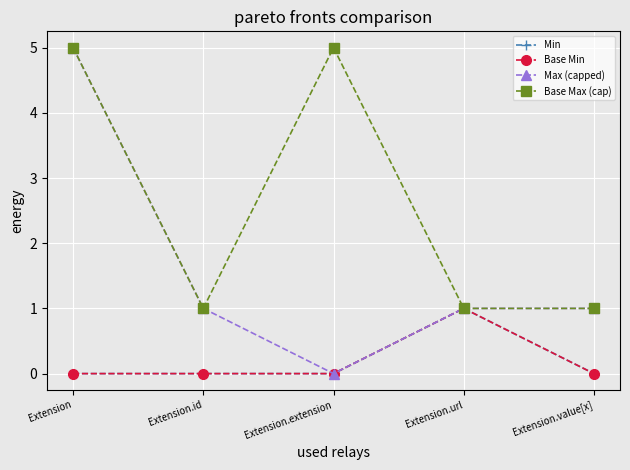

Rank the series at Extension.extension from highest to lowest value.

Base Max (cap), Min, Base Min, Max (capped)